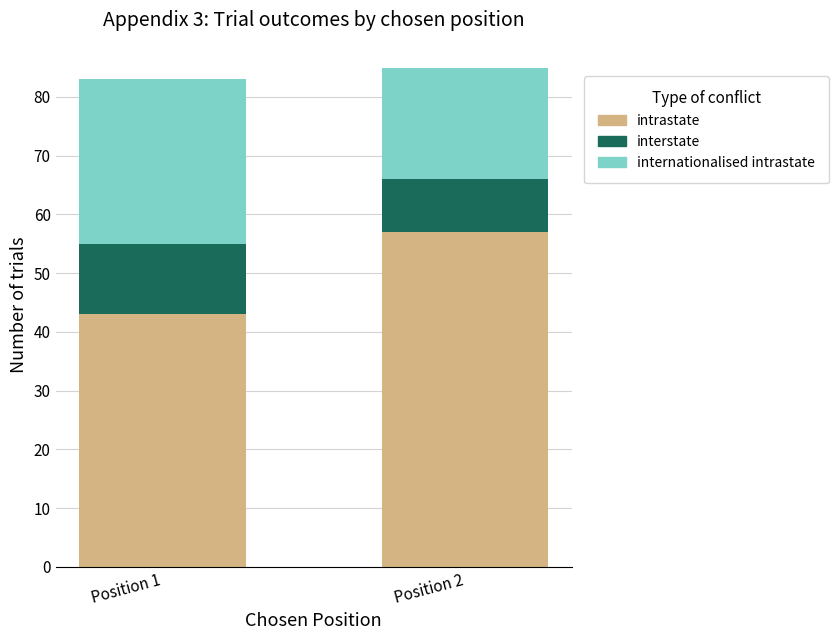

What is the total value across all series at Position 2?

85